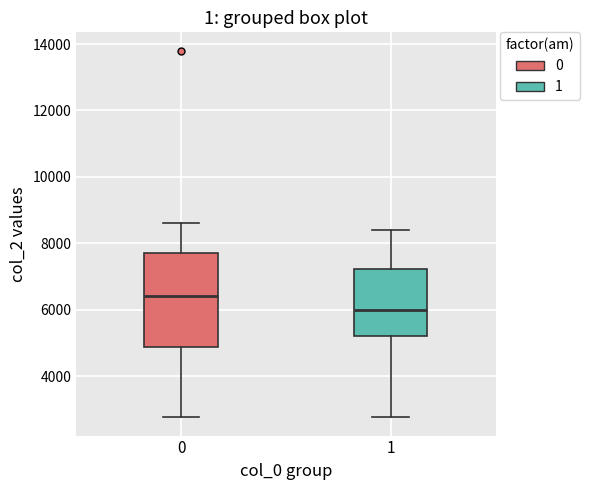

Which box has the highest median line?

0